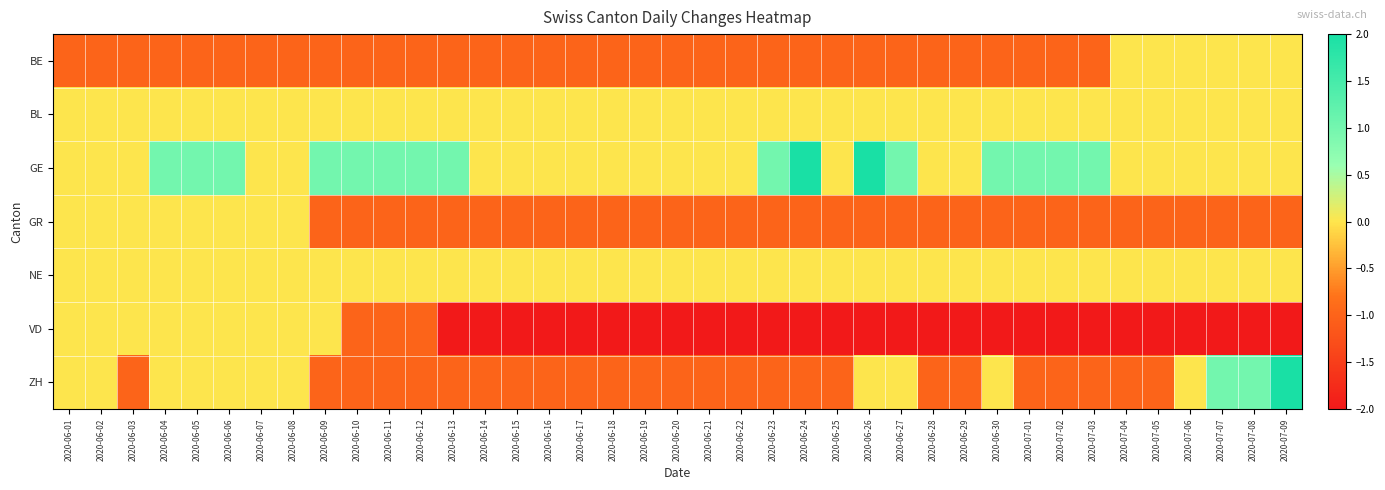

Which series changed the most between 2020-06-10 and 2020-06-24?

GE